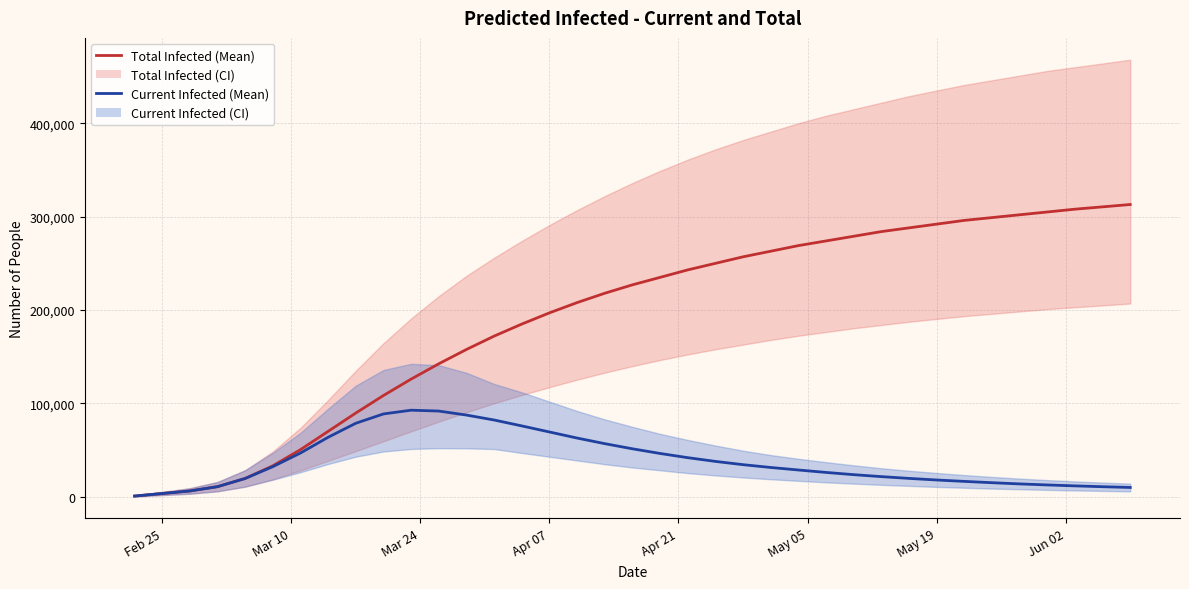

Which series has the widest spread of values?

predicted_total_infected_mean